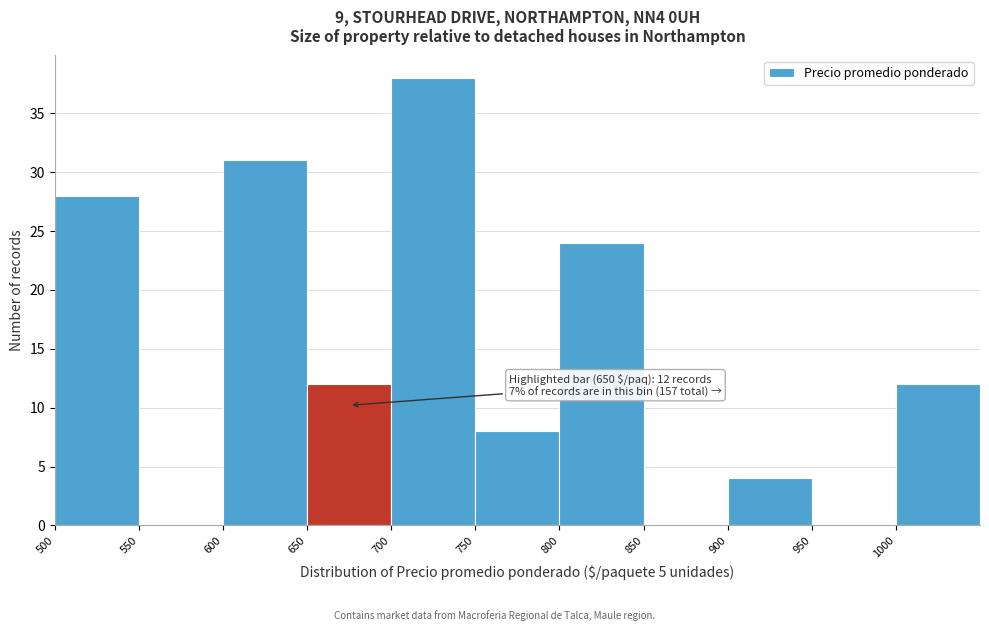

Which range on the x-axis has the tallest bar?

700 to 750